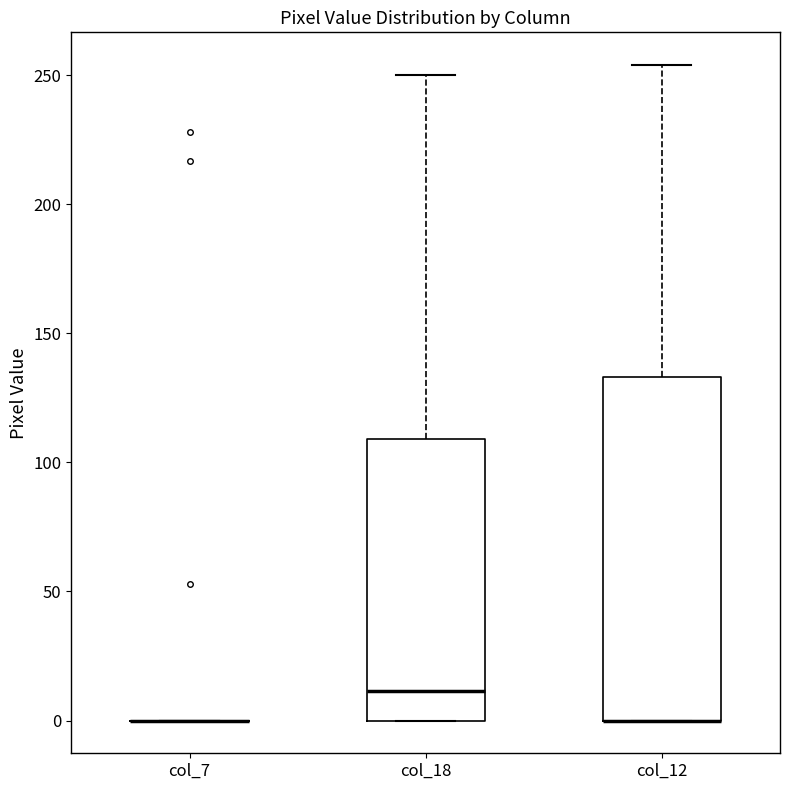

Reading left to right, transcribe this box plot: for each box, give where its median line is, the range the box spans, and where its two whiskers end, as read against the y-axis. The values are not printed on the chart, so give them approximately, as read against the axis.

col_7: box collapsed to a line at 0, whiskers 0 to 0
col_18: median 10, box 0 to 110, whiskers 0 to 250
col_12: median 0 (drawn on the box's lower edge), box 0 to 135, whiskers 0 to 255